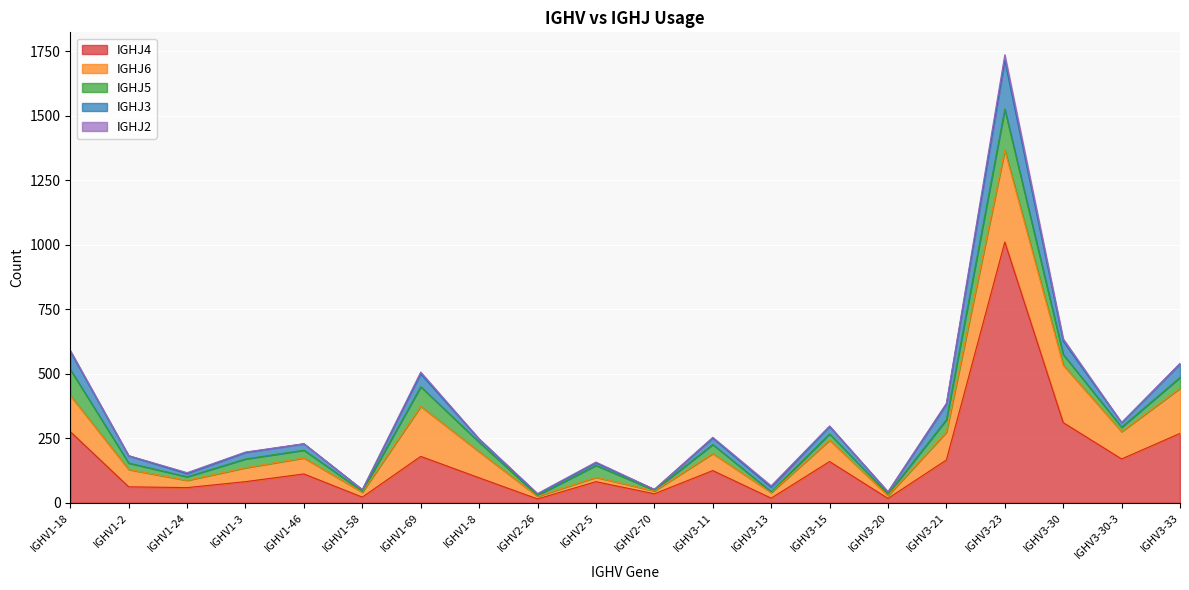

Where is the first local minimum for IGHJ3?

IGHV1-24